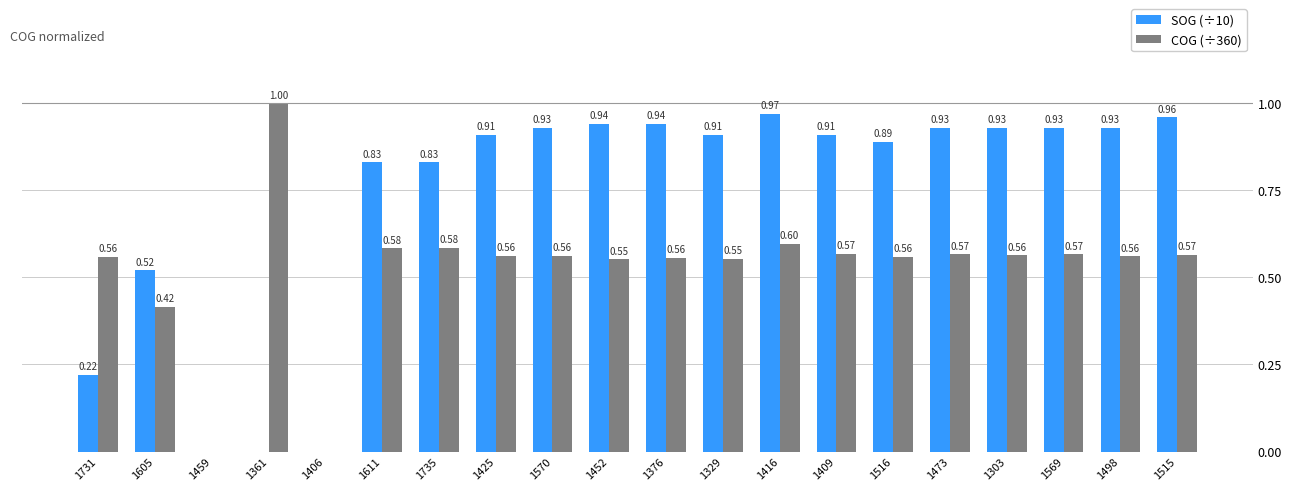

Which series has the largest range (max minus min)?

COG (÷360)